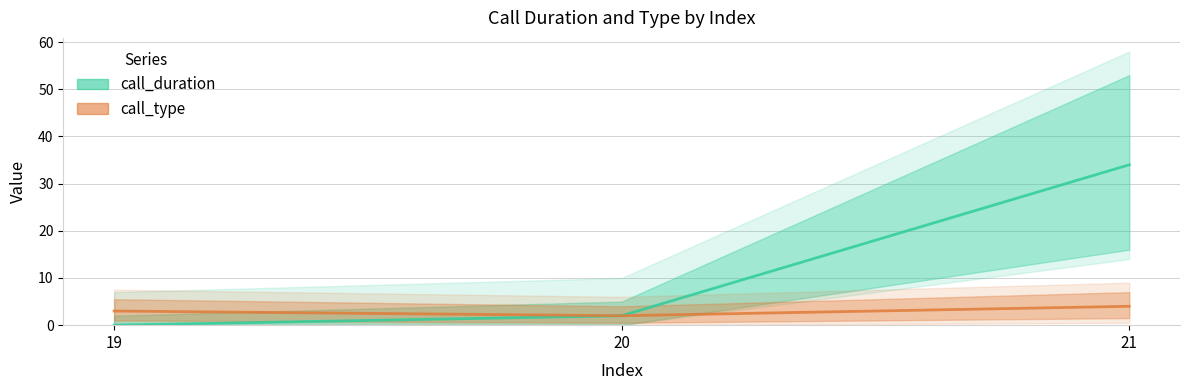

True or false: call_duration has a value of 2 at 20.

True